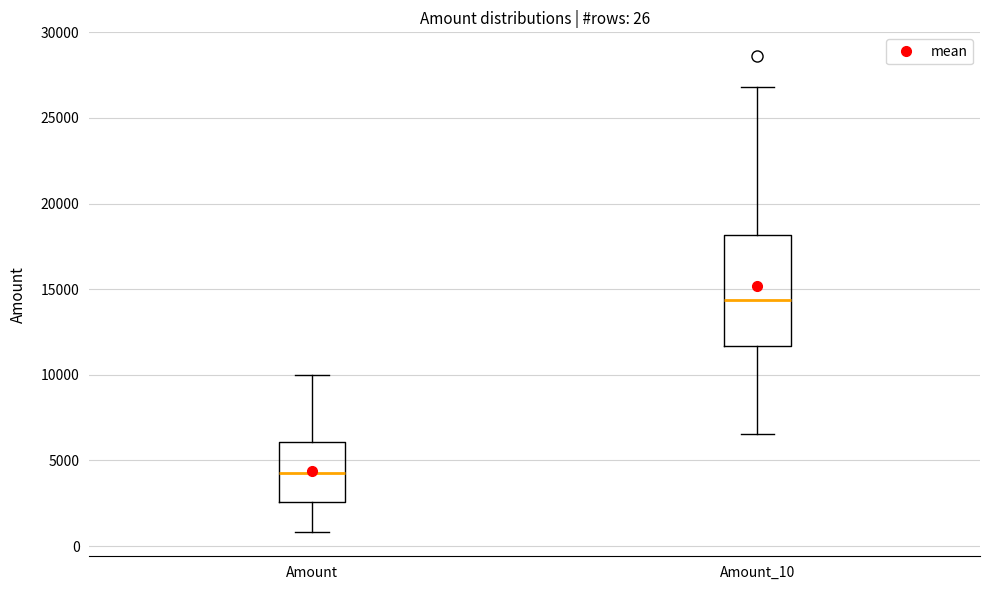

Which box's median line is the highest?

Amount_10